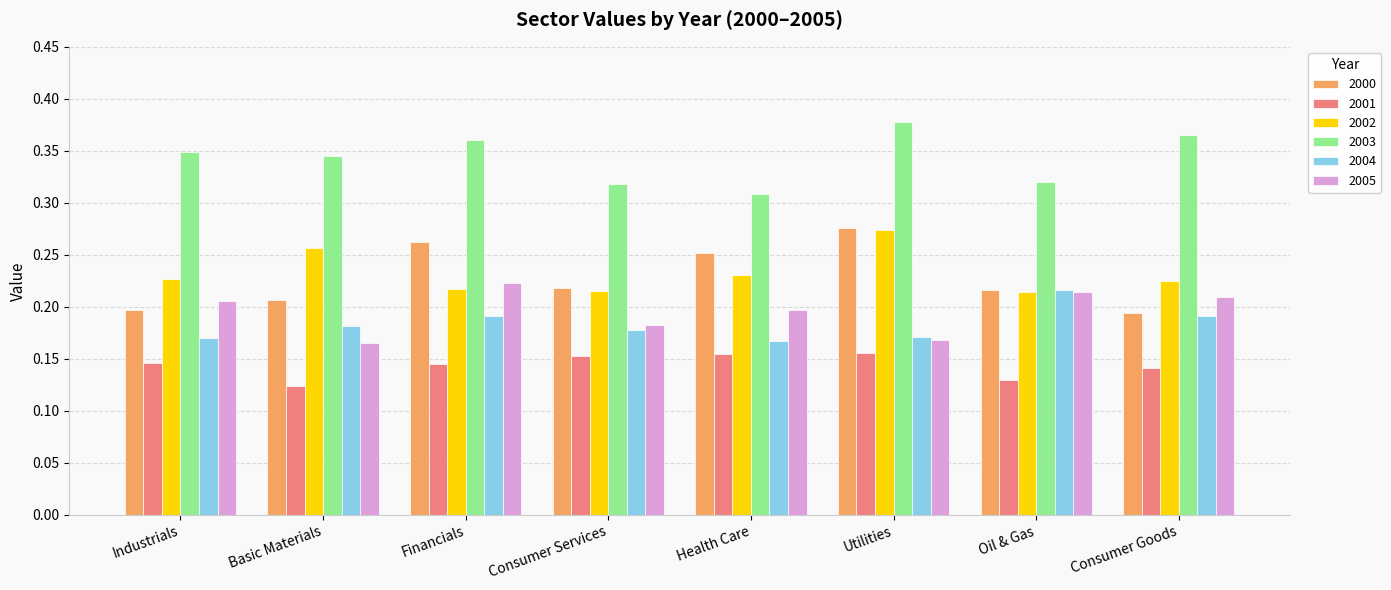

Which series has the largest range (max minus min)?

2000